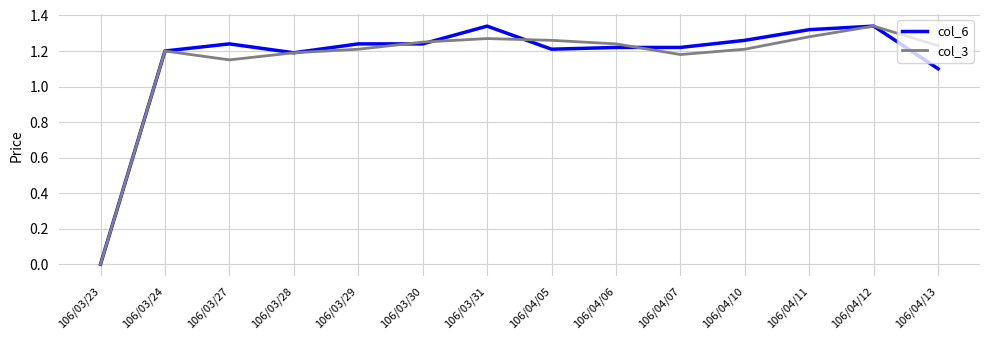

Between 106/03/29 and 106/03/31, which series saw the biggest shift?

col_6